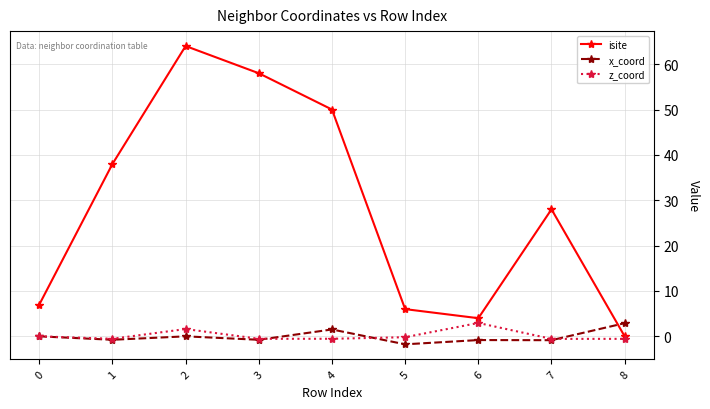

What is the value of the isite point at the 7th from the left?

4.0